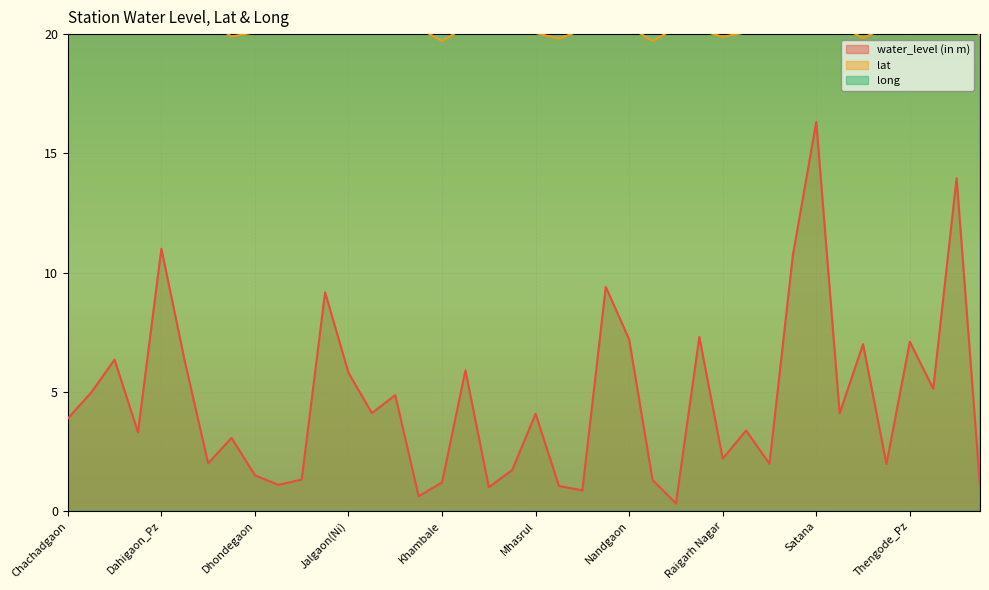

What are all the series names shown in the legend?

water_level (in m), lat, long